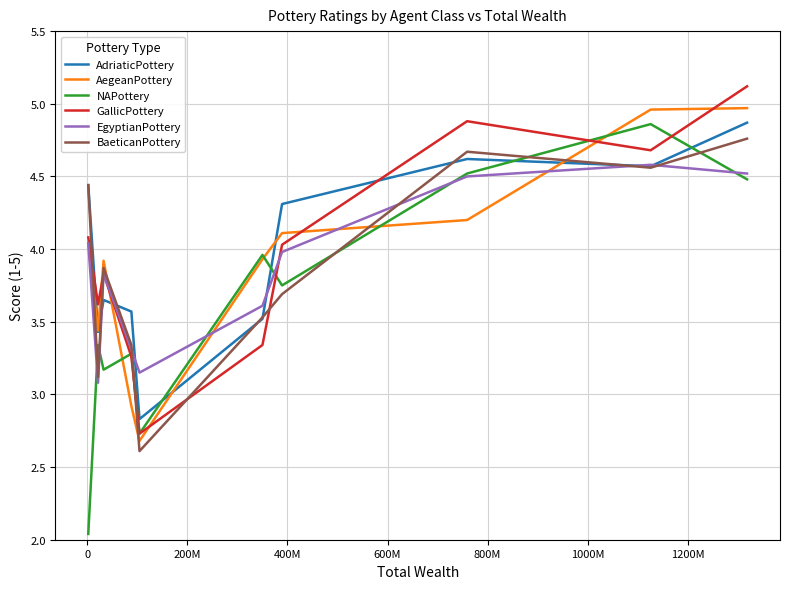

After their last crossing, which series has the higher values: AegeanPottery or GallicPottery?

GallicPottery